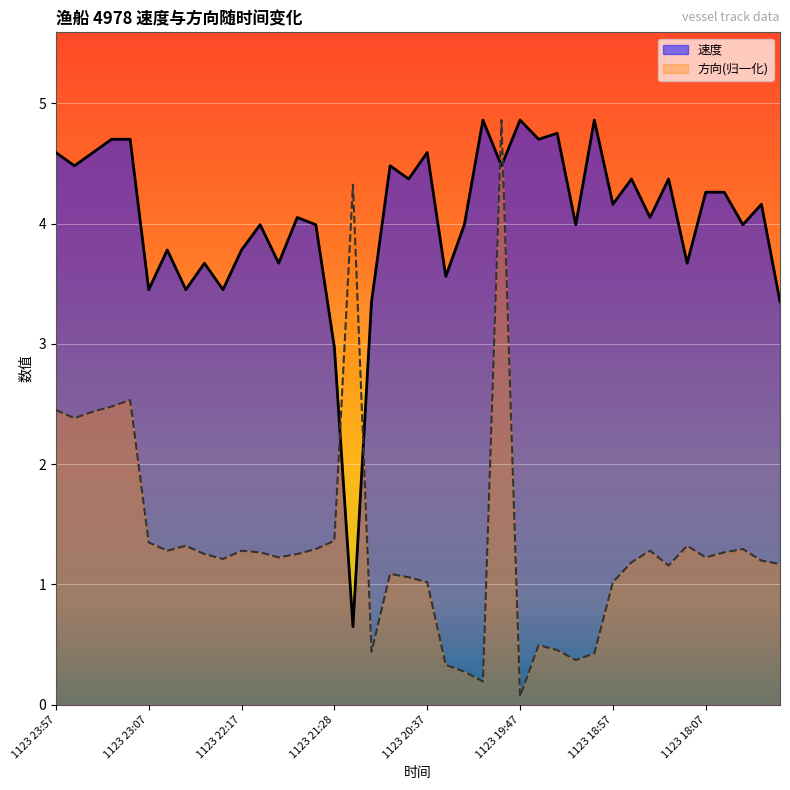

What position from the right is 1123 18:17?

6